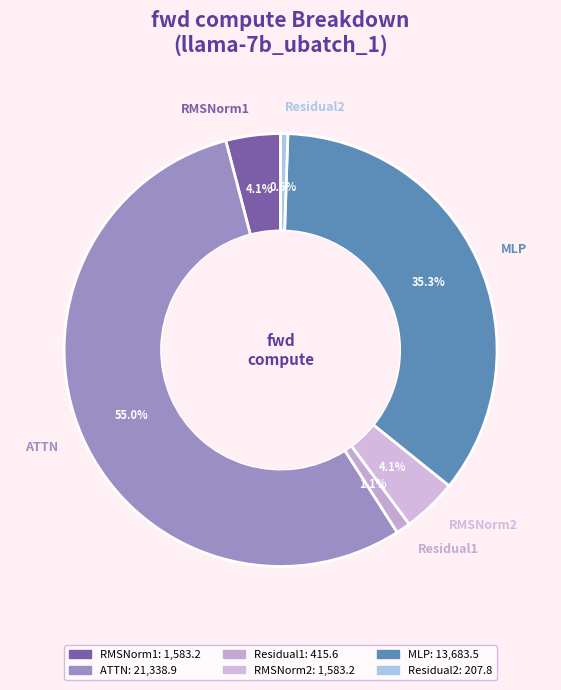

To the nearest percent, what is the difference between the Residual2 and RMSNorm2 slice percentages?

4%